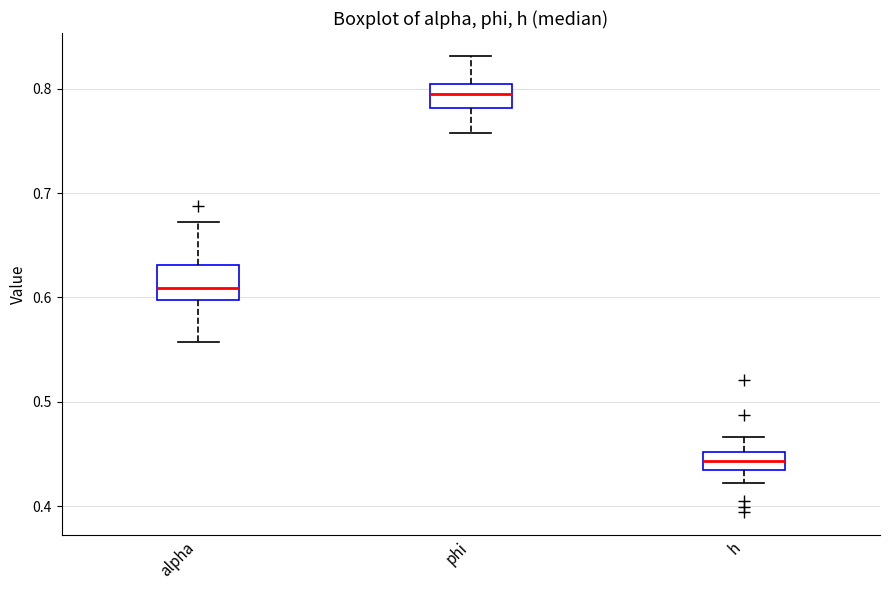

Where is the lower edge of the box for phi on the y-axis? The values are not printed on the chart, so give them approximately, as read against the axis.

0.78